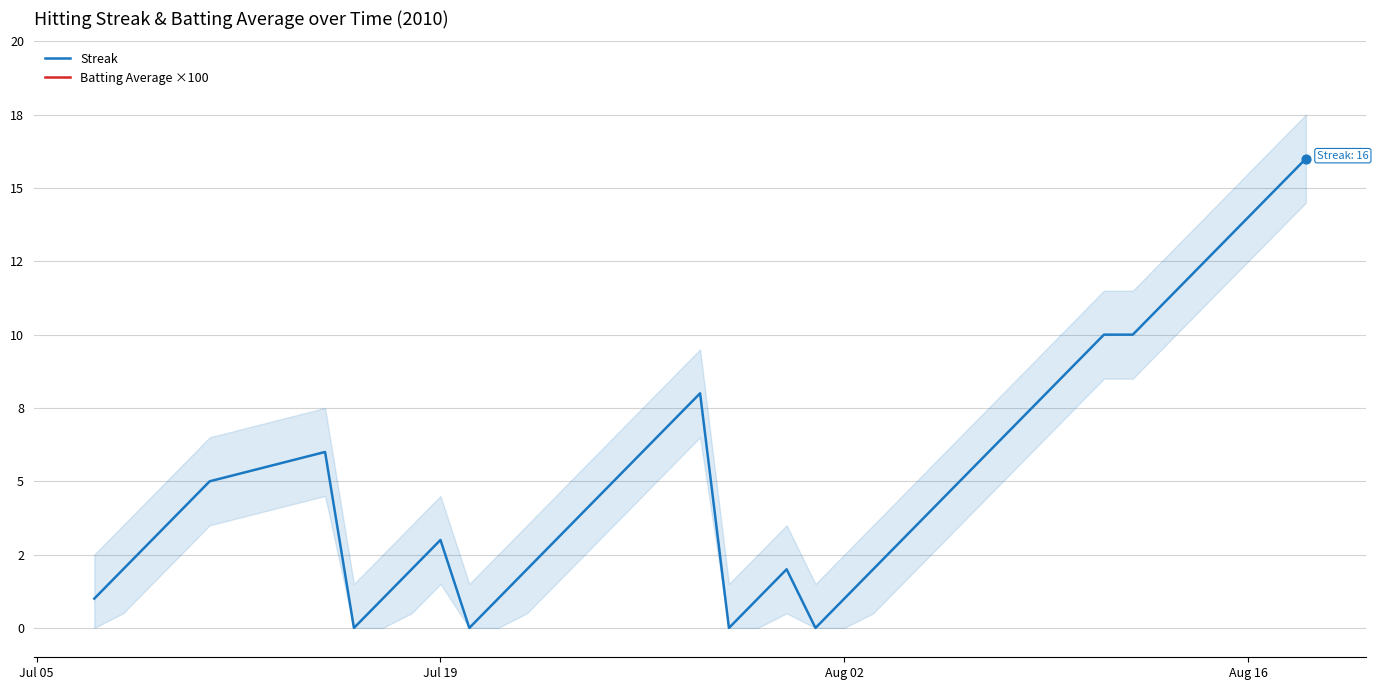

What is the total value across all series at Jul 19?

33.0